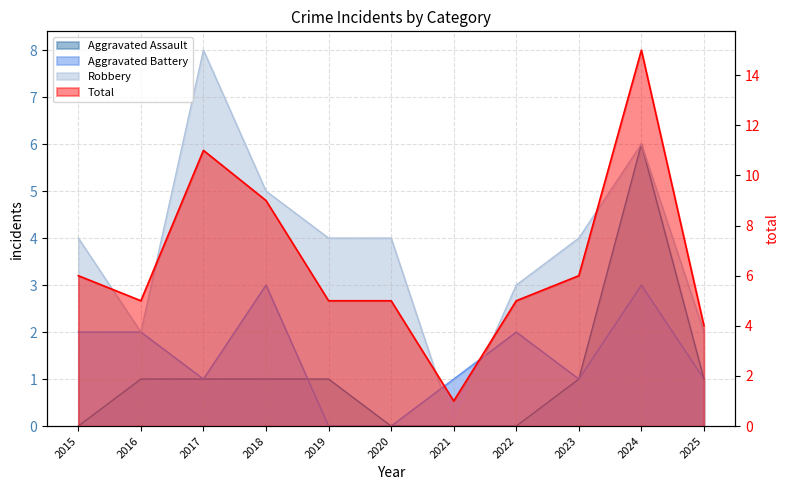

What is the value of the Total point at the 4th from the left?

9